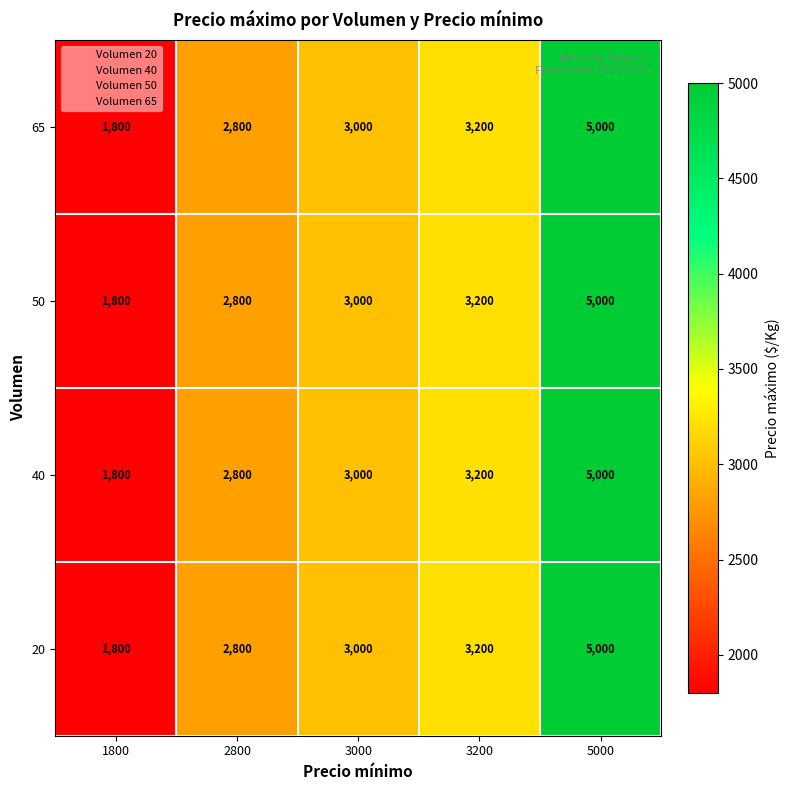

Is the value of 40 at 3200 greater than the value of 50 at 3000?

Yes